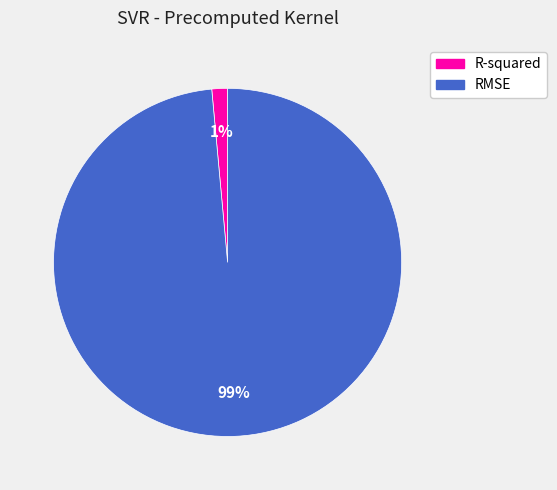

How many slices are in this pie chart?

2